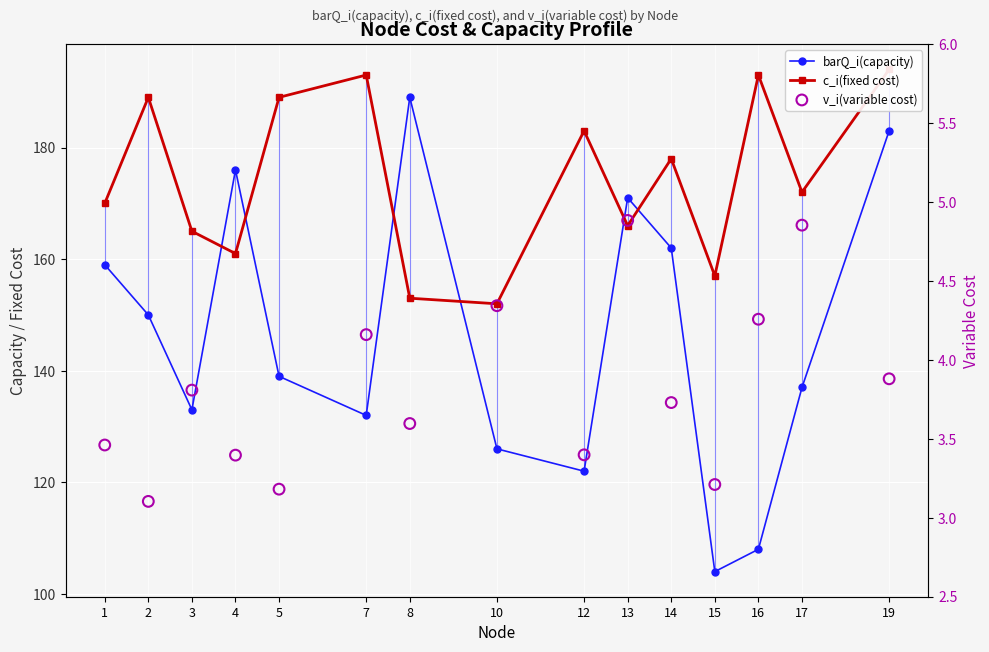

Which series contains the highest Y value?

c_i(fixed cost)